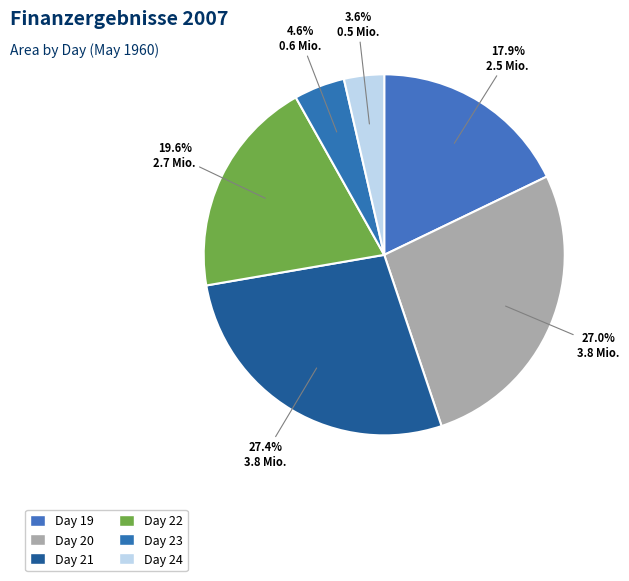

Count the number of slices in the pie.

6